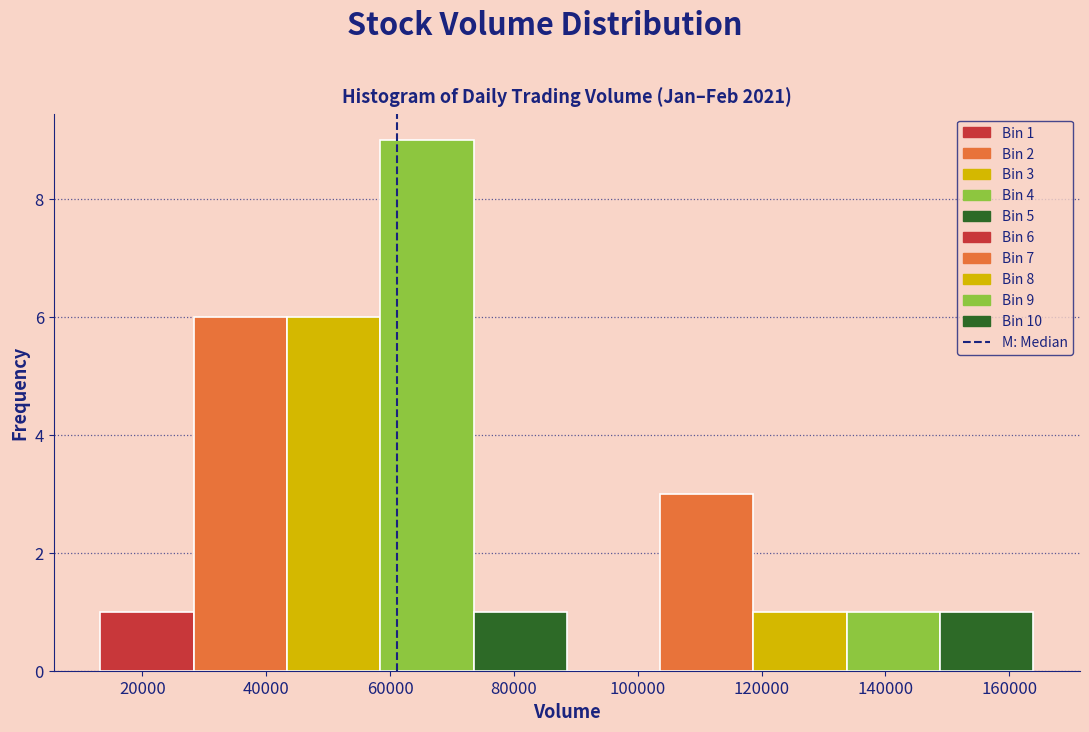

Over which range of the x-axis is the bar tallest?

58000 to 74000